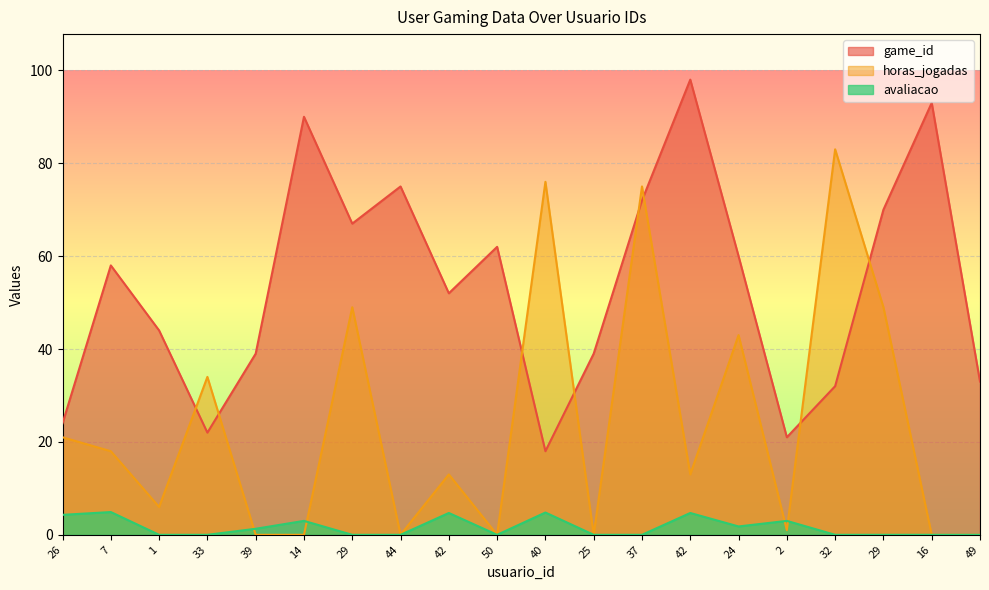

What is the difference between the highest and lowest values at 33?

34.0